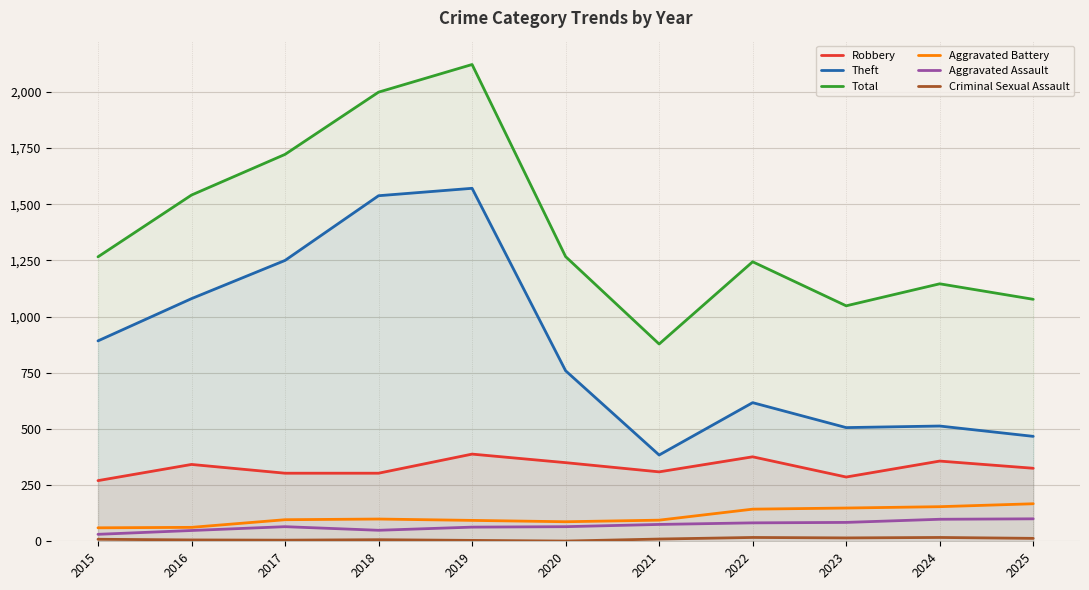

True or false: Total and Robbery intersect in this chart.

False